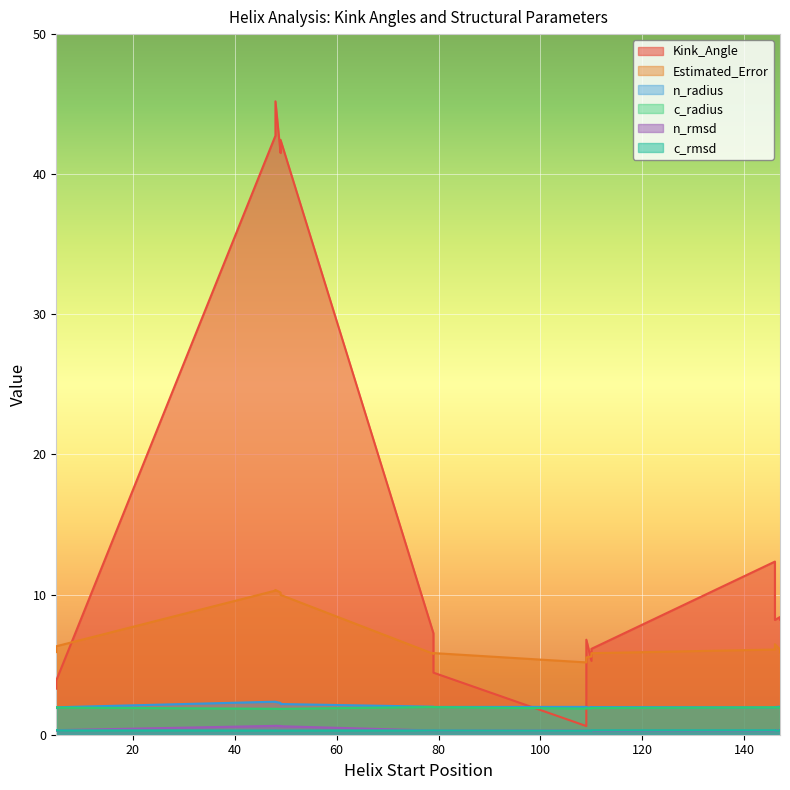

What is the average value of the Estimated_Error series?

6.9